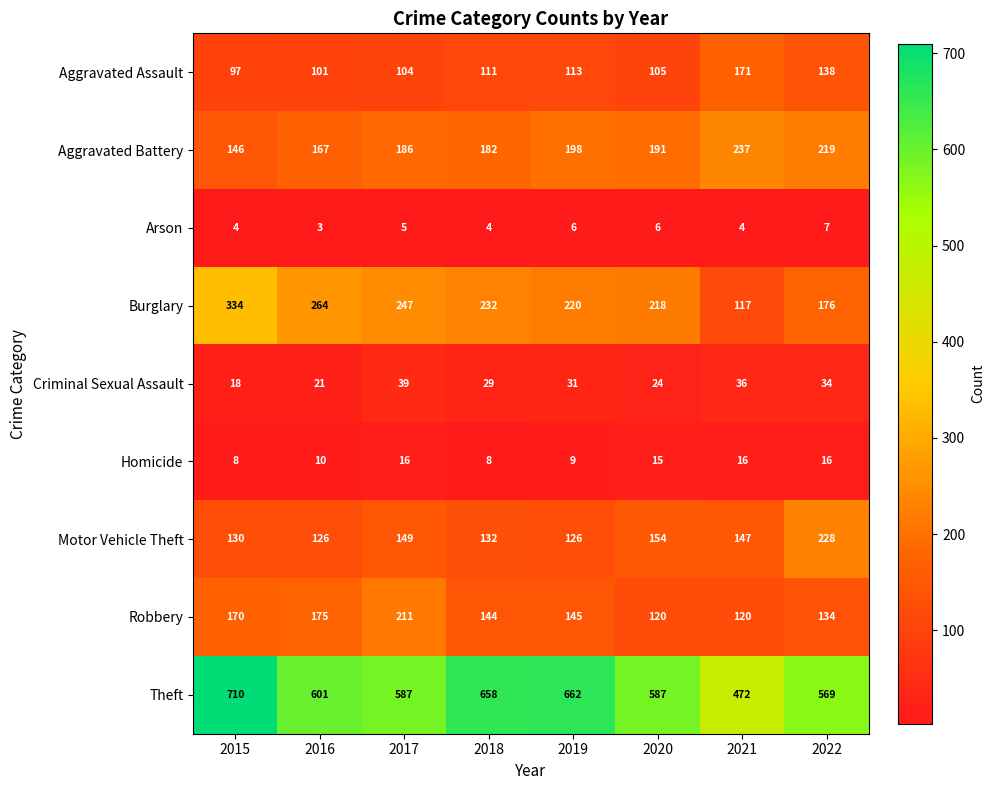

The Burglary series shows 334 at 2015. True or false?

True